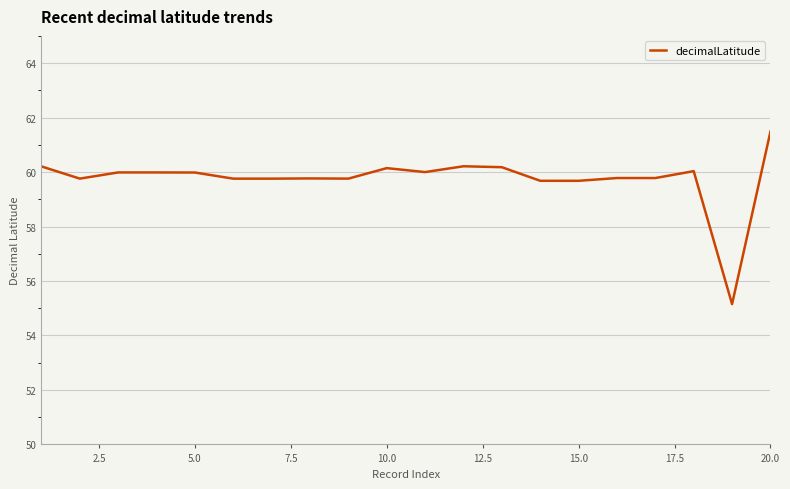

What is the difference between the maximum and minimum values?

6.3